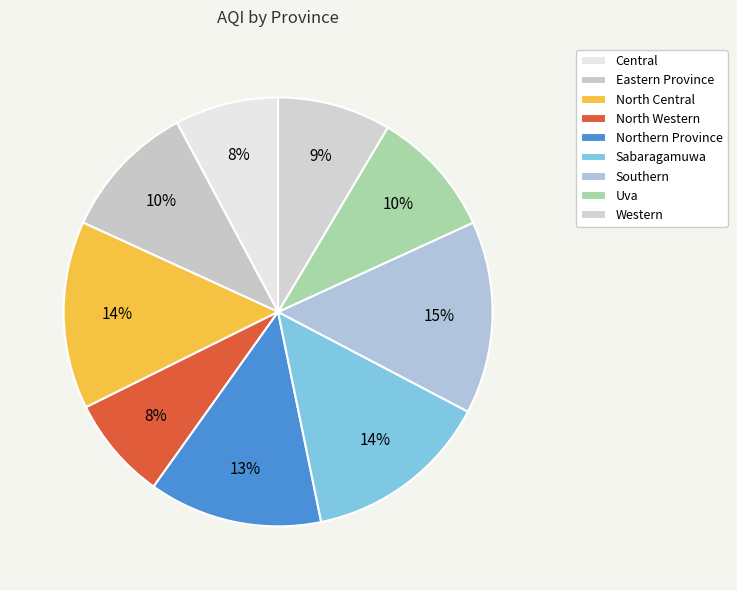

Which slice is the smallest?

Central